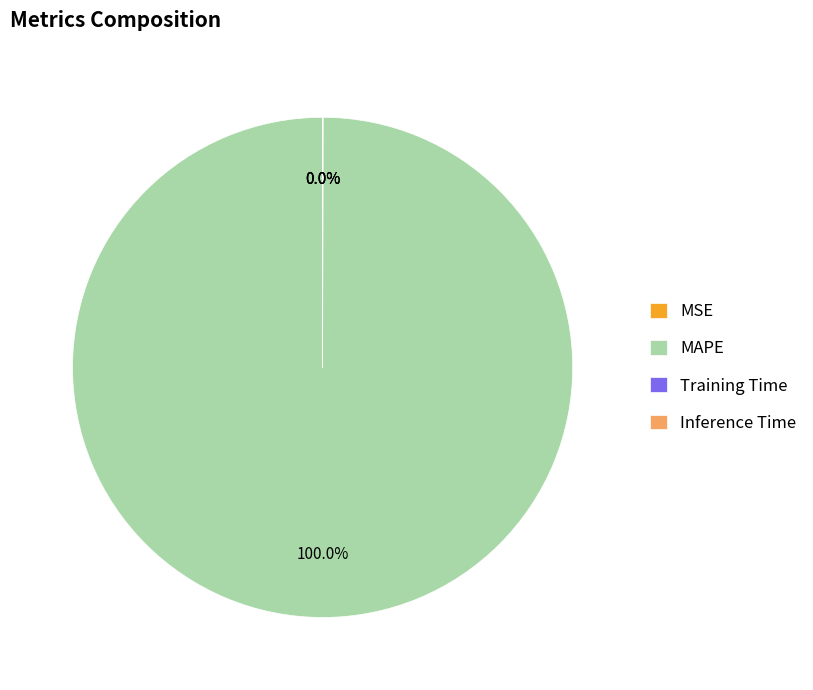

Which slice is the largest?

MAPE